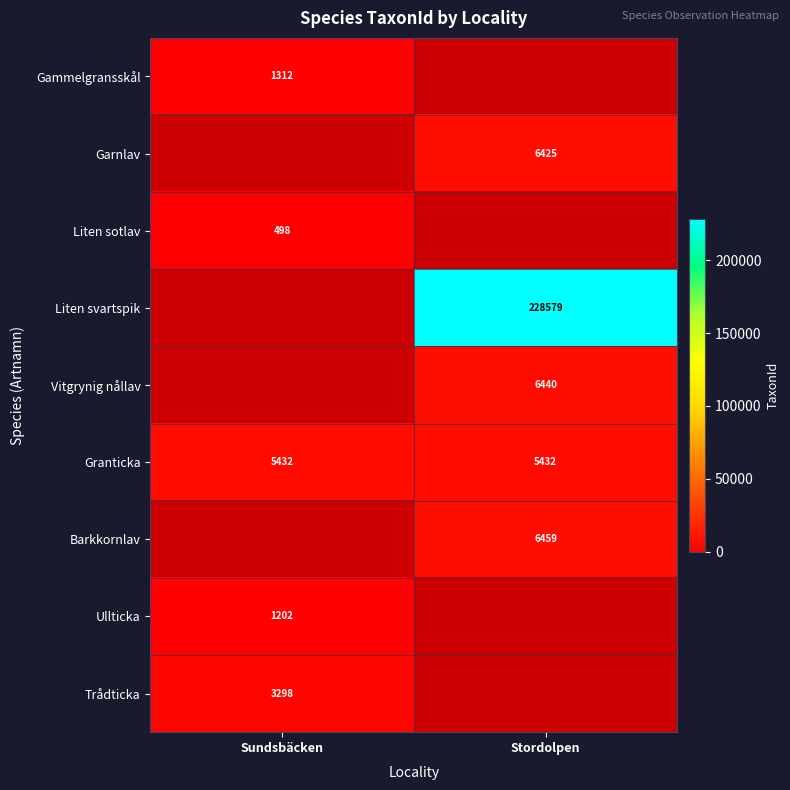

Is the value of Liten svartspik at Stordolpen greater than the value of Vitgrynig nållav at Stordolpen?

Yes